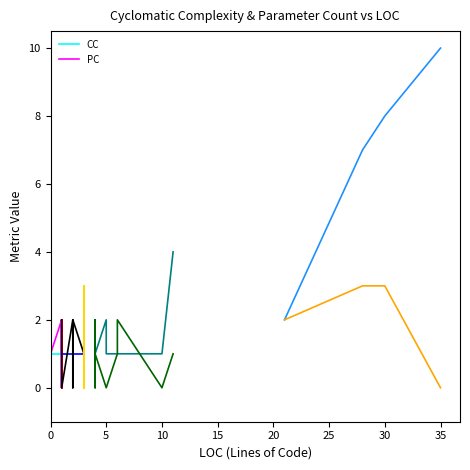

At which category is the sum across all series the highest?

5